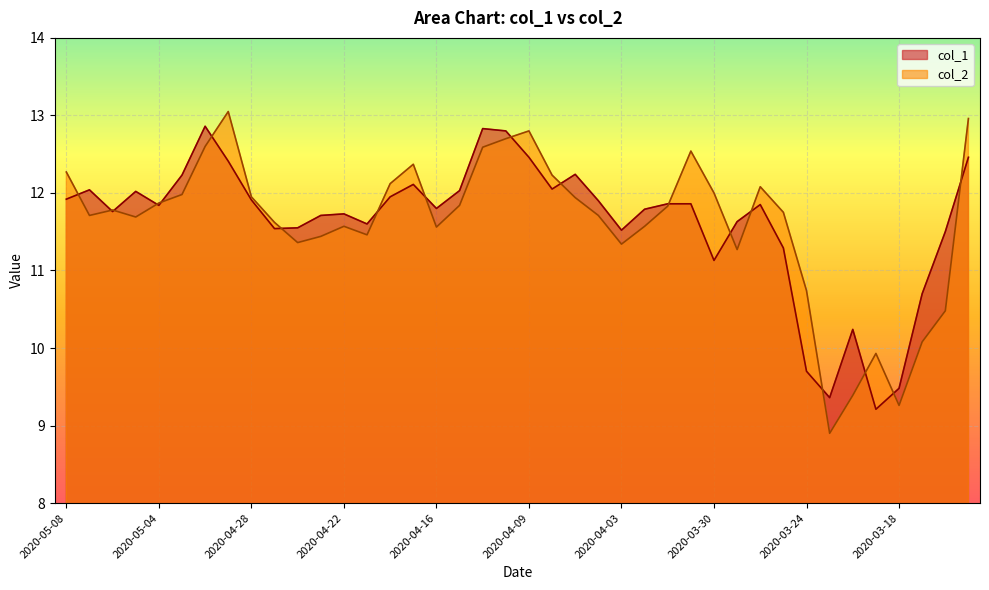

Between 2020-05-01 and 2020-03-25, which series saw the biggest shift?

col_1